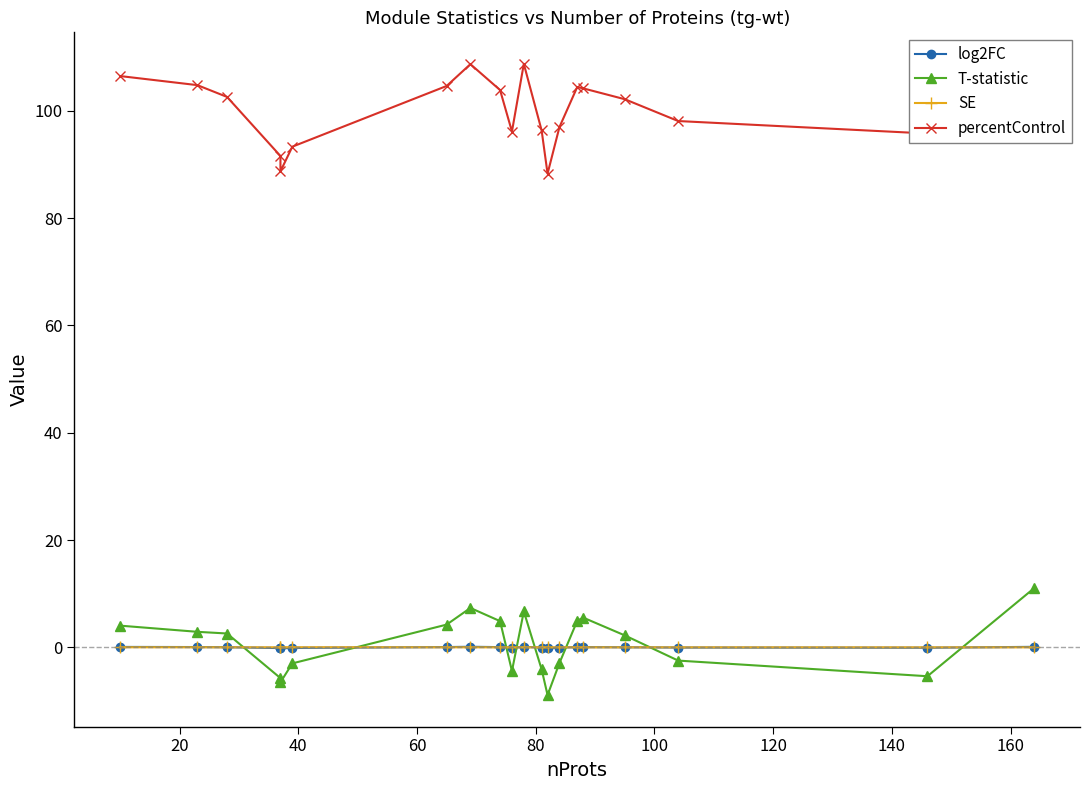

How many lines are shown in the chart?

4